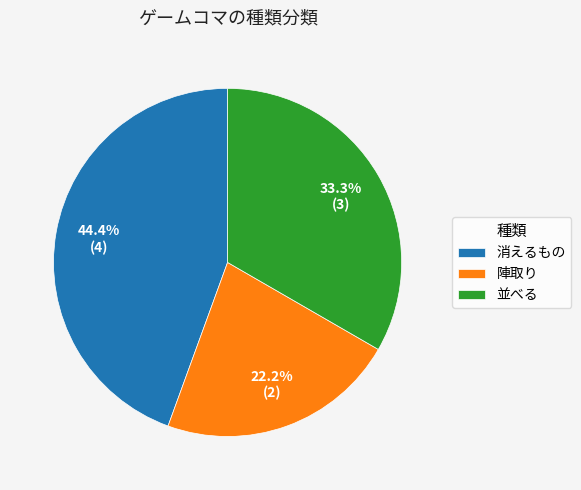

To the nearest percent, what percentage of the pie is 並べる?

33%